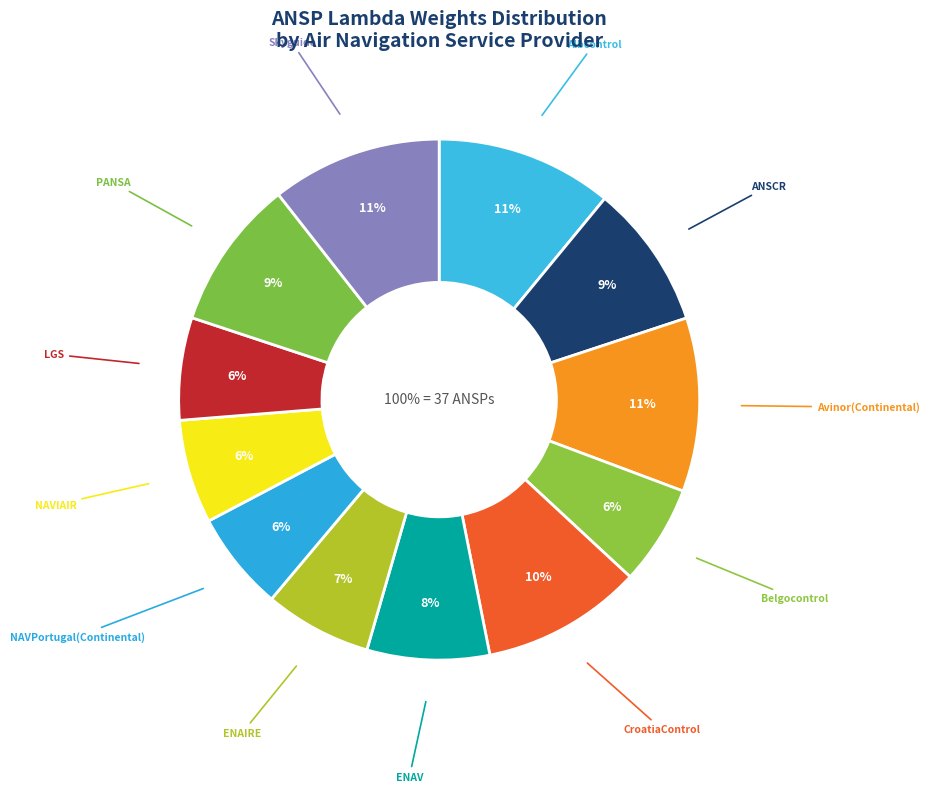

True or false: NAVIAIR accounts for 6% of the total.

True